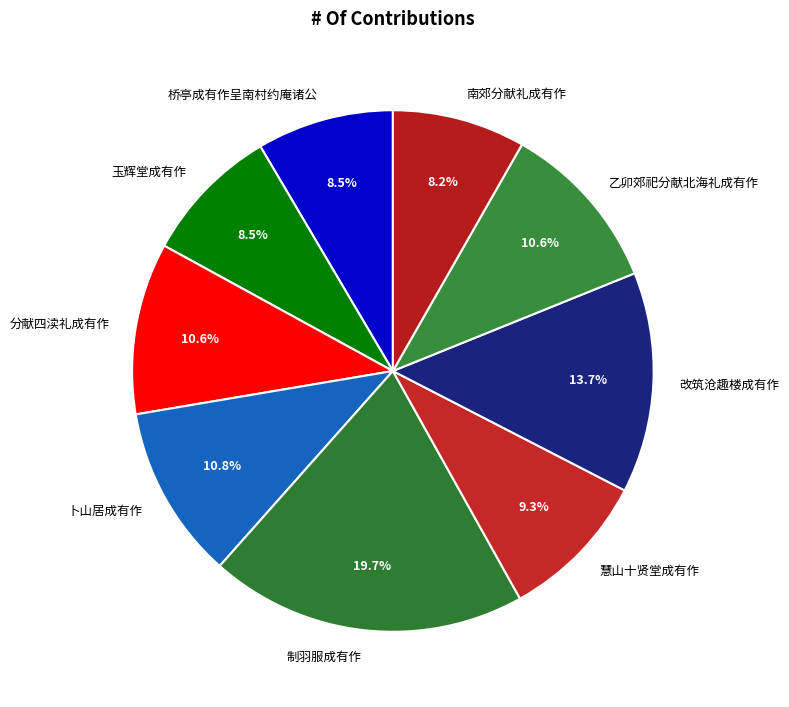

Combined, do 卜山居成有作 and 南郊分献礼成有作 account for over 50%?

No